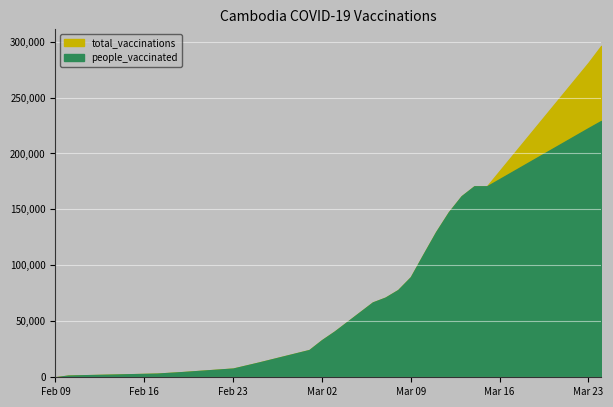

At which category does the chart reach its peak across all series?

2021-03-24